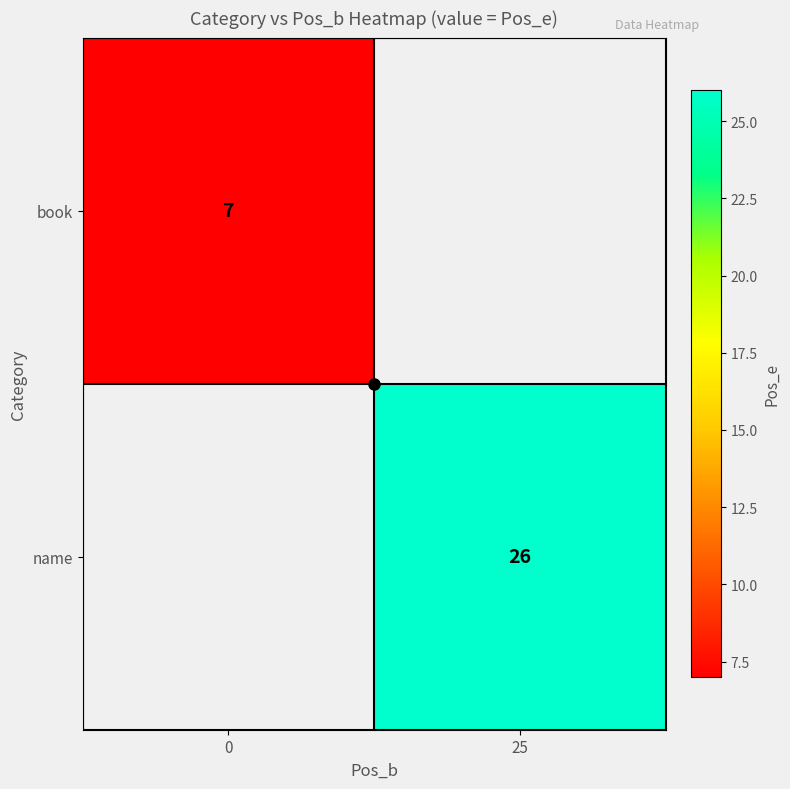

The name series shows 34.2 at 25. True or false?

False